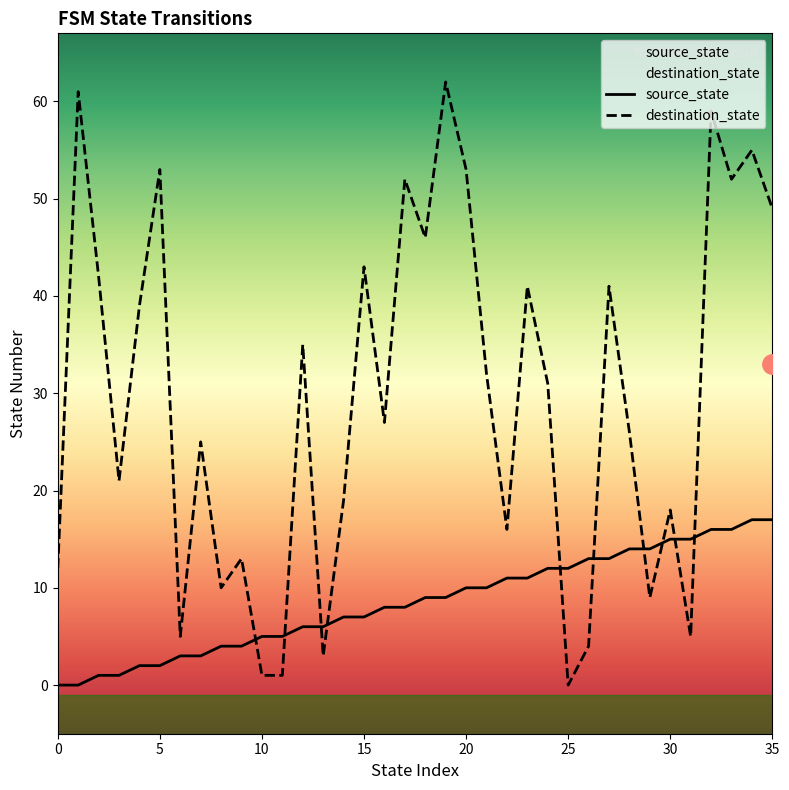

Rank the series at 10 from lowest to highest value.

destination_state, source_state